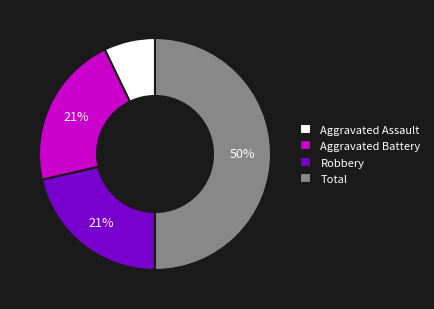

Which slice is the largest?

Total